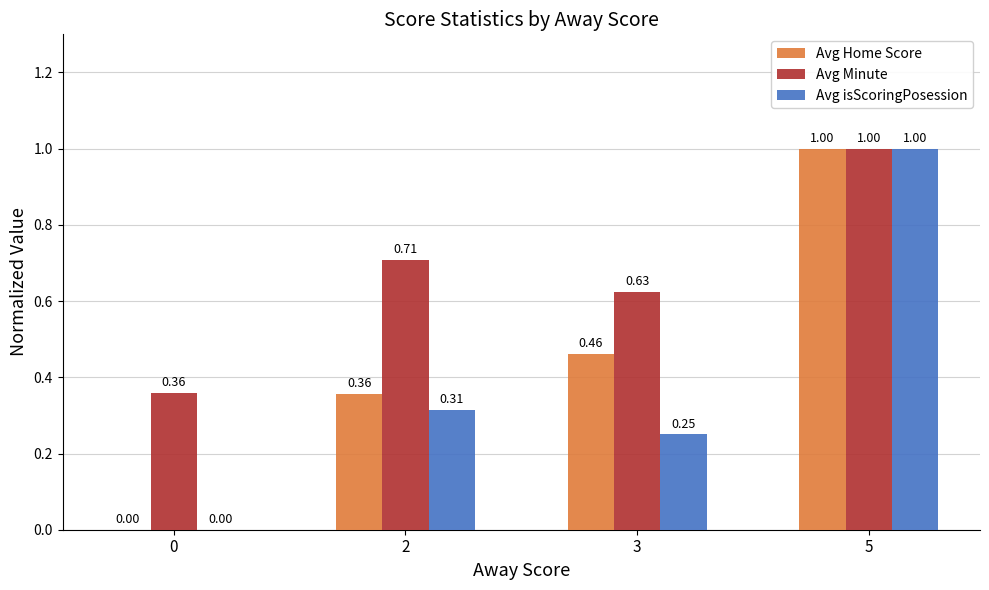

How many Avg isScoringPosession values are between 0 and 1?

4